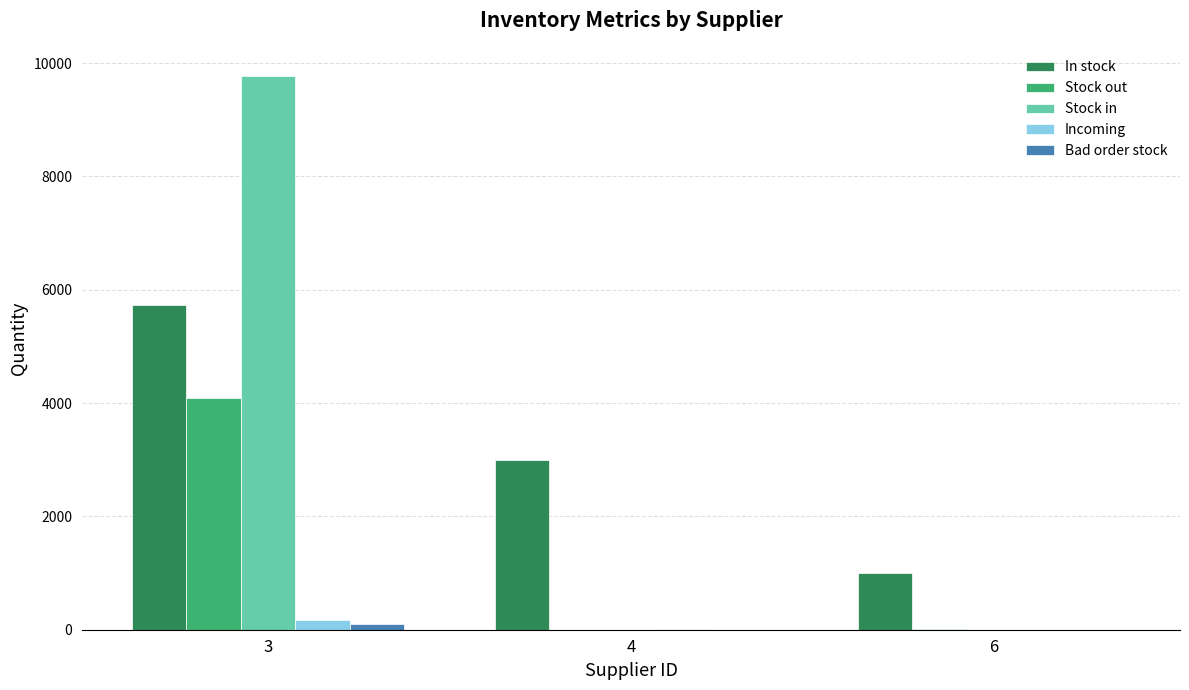

Which series has the largest range (max minus min)?

Stock in